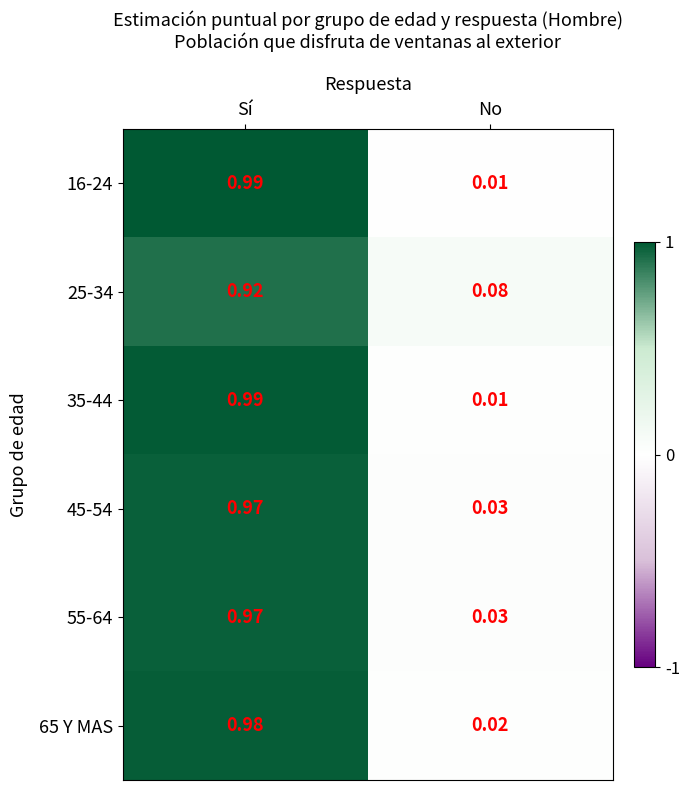

At which category is the sum across all series the highest?

Sí